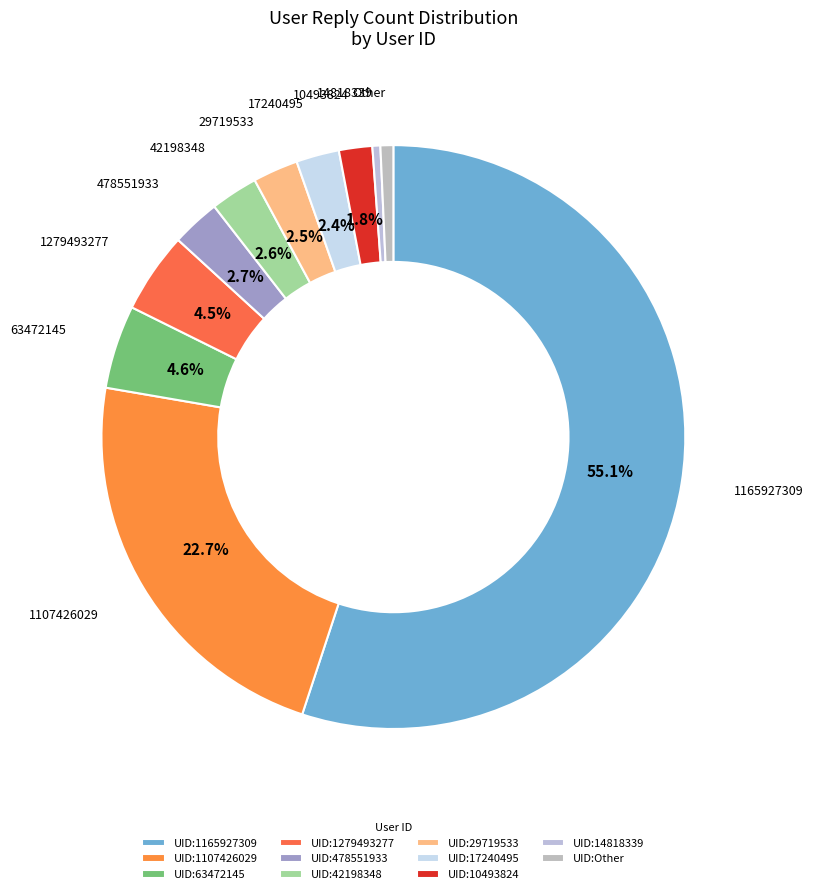

Count the number of slices in the pie.

11